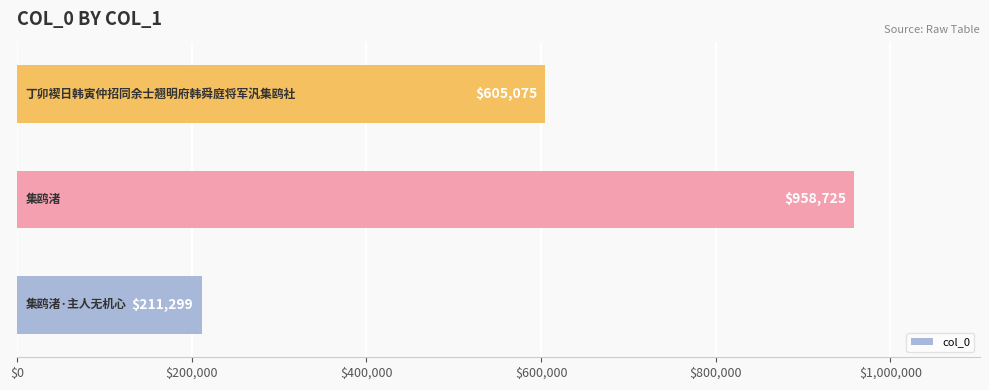

Count the values in the range 211299 to 958725.

3